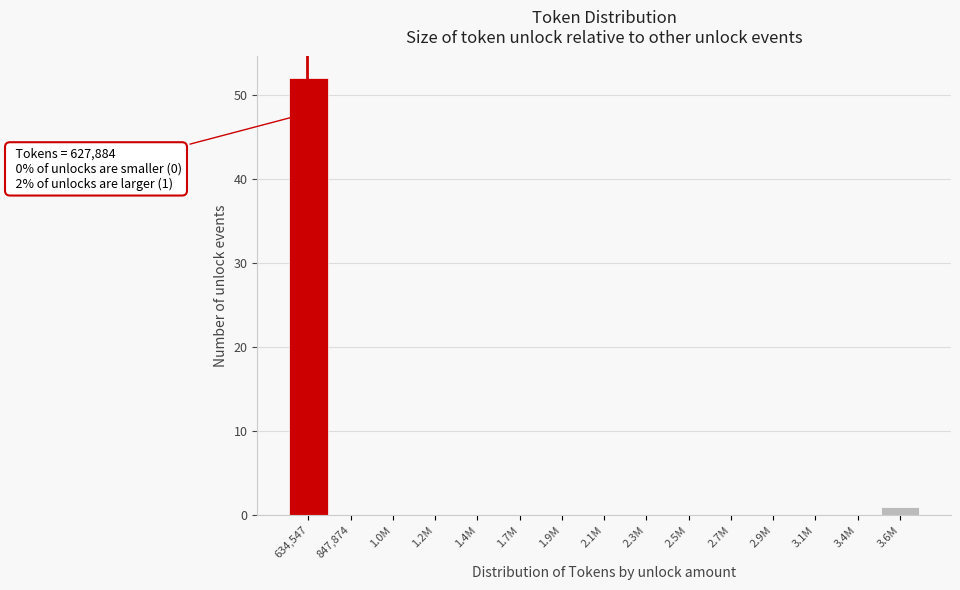

Reading left to right, transcribe all the data shown in this chart.

634,547=52	847,874=0	1.0M=0	1.2M=0	1.4M=0	1.7M=0	1.9M=0	2.1M=0	2.3M=0	2.5M=0	2.7M=0	2.9M=0	3.1M=0	3.4M=0	3.6M=1